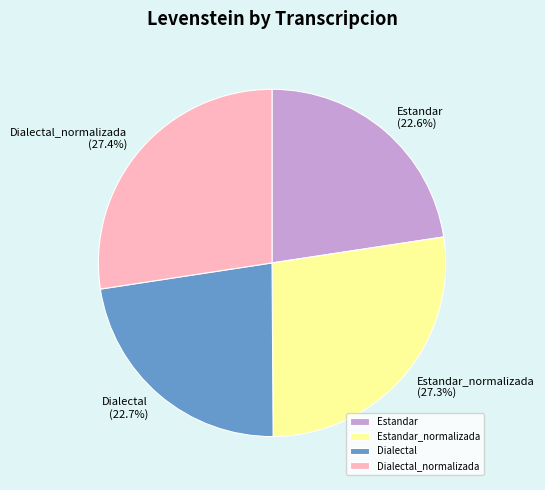

Which has a higher value, Estandar_normalizada or Estandar?

Estandar_normalizada